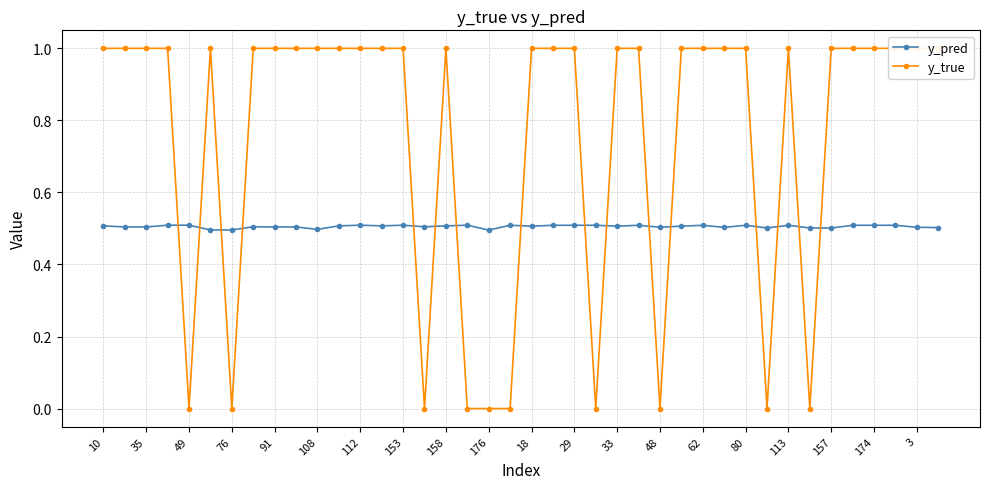

List the series in order of their peak value, lowest first.

y_pred, y_true